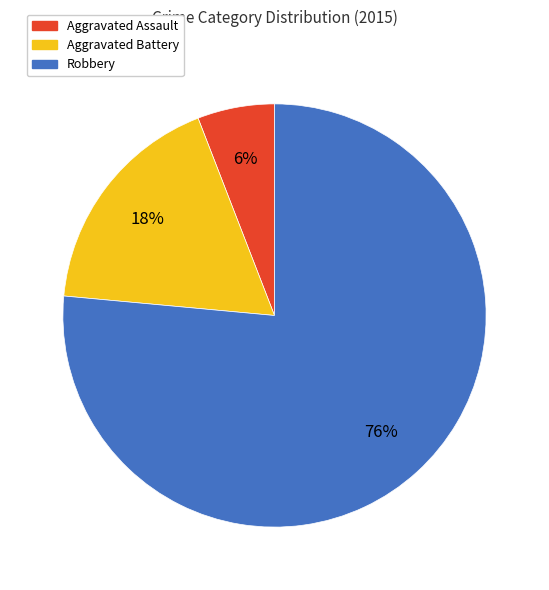

What is the largest slice in the pie chart?

Robbery